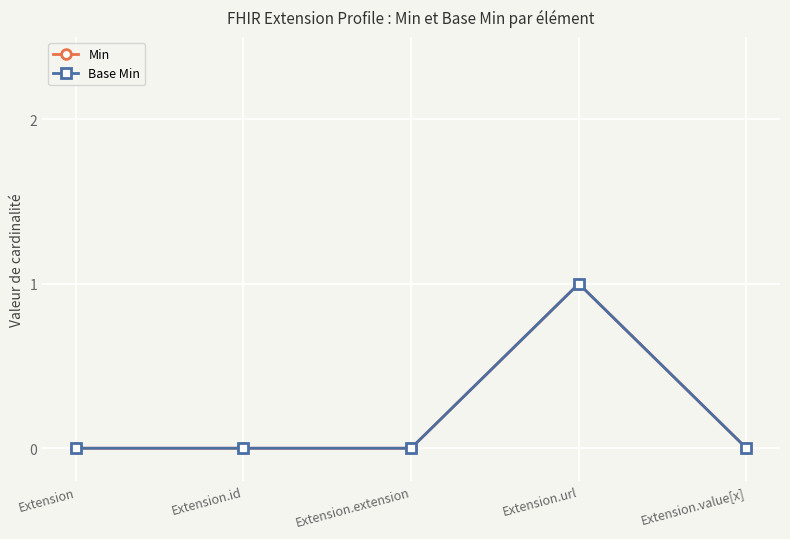

What position from the right is Extension?

5